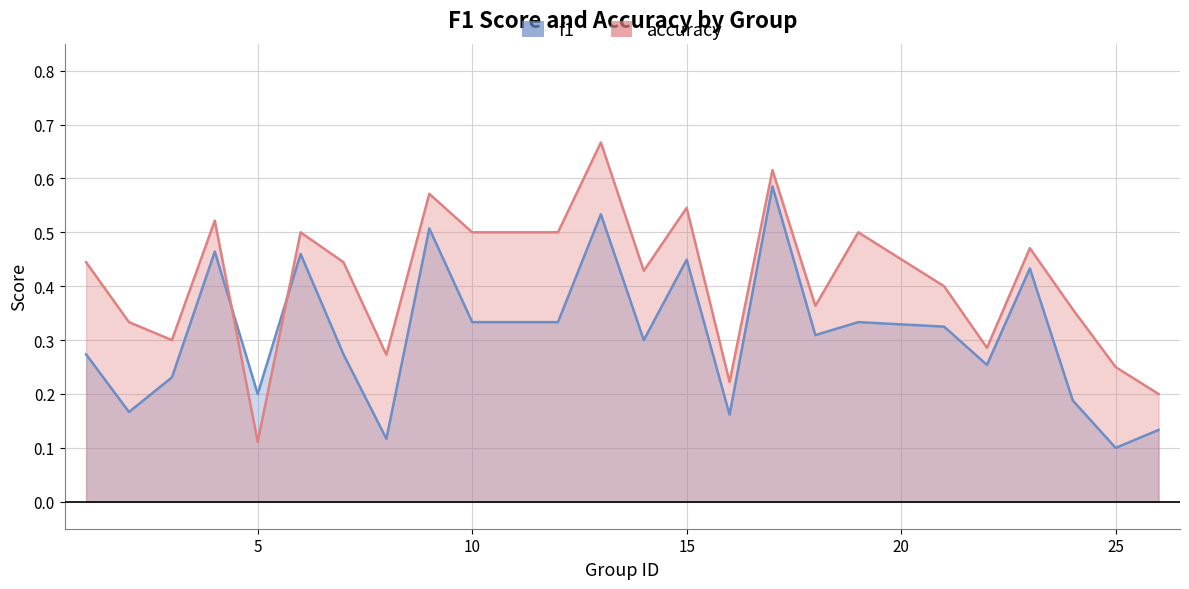

List the series in order of their overall mean, lowest first.

f1, accuracy